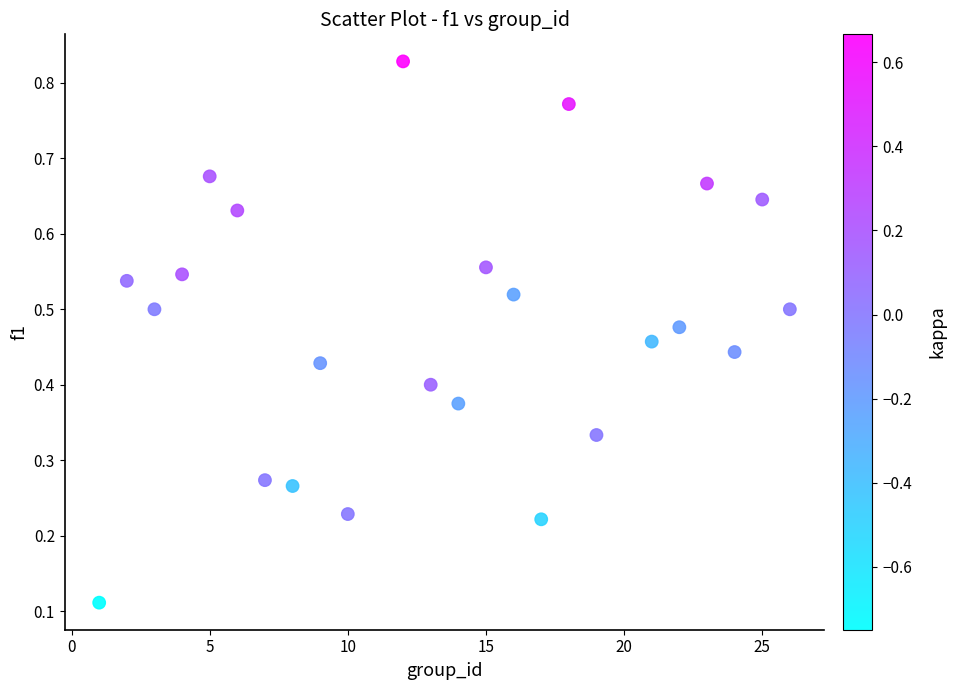

What is the range of X values (max minus min)?

25.0